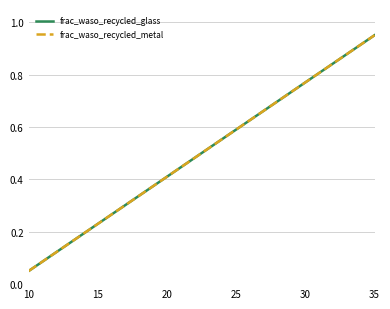

What is the maximum value for frac_waso_recycled_glass?

0.9